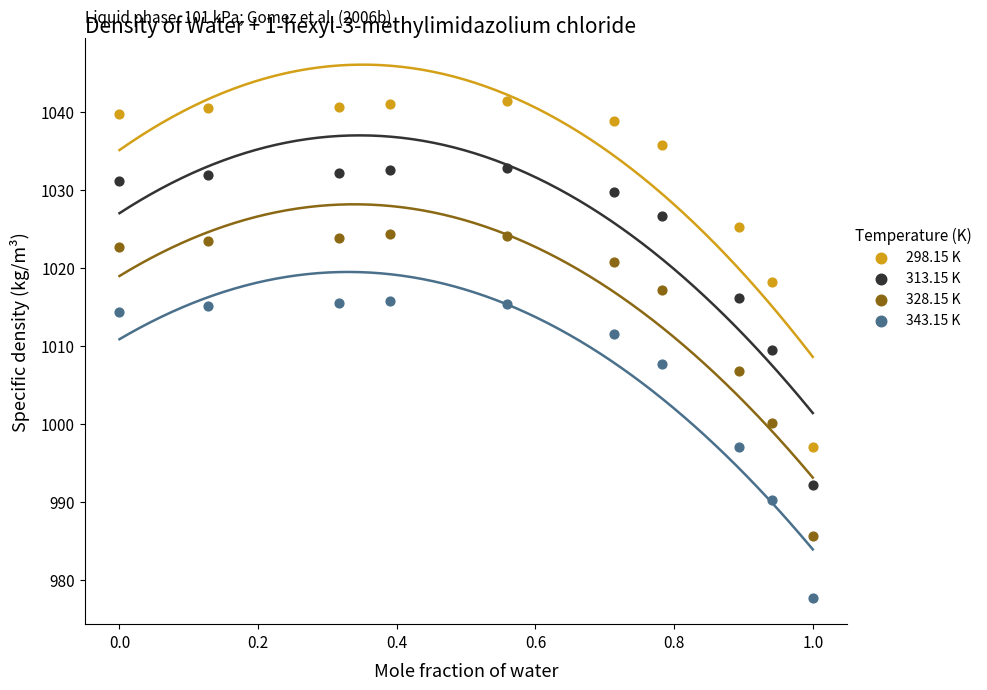

In the 328.15 K series, what Y value is closest to 1004?

1006.8